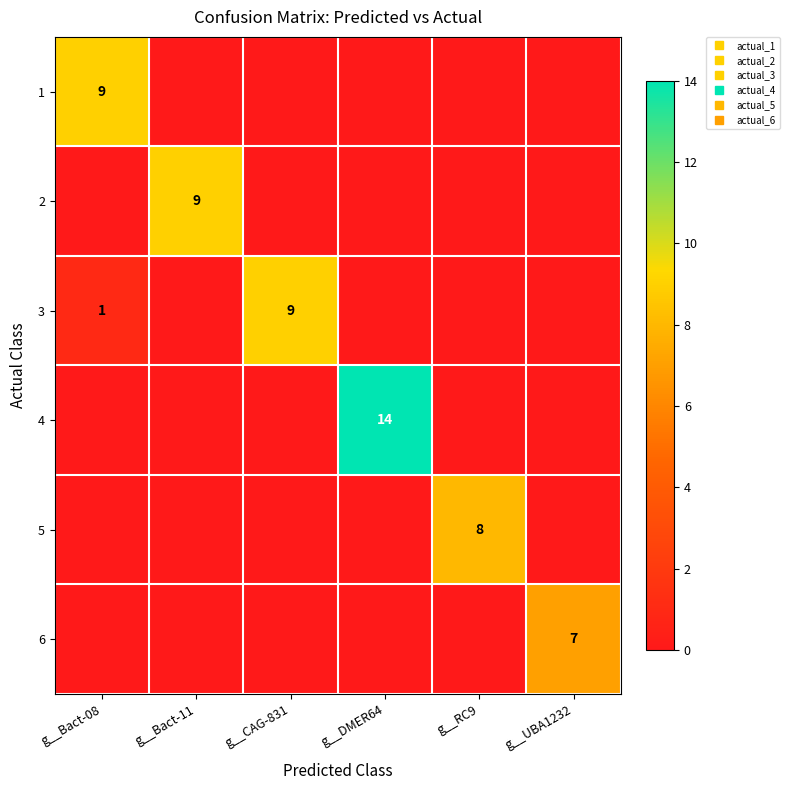

Rank the series at g__RC9 from lowest to highest value.

1, 2, 3, 4, 6, 5